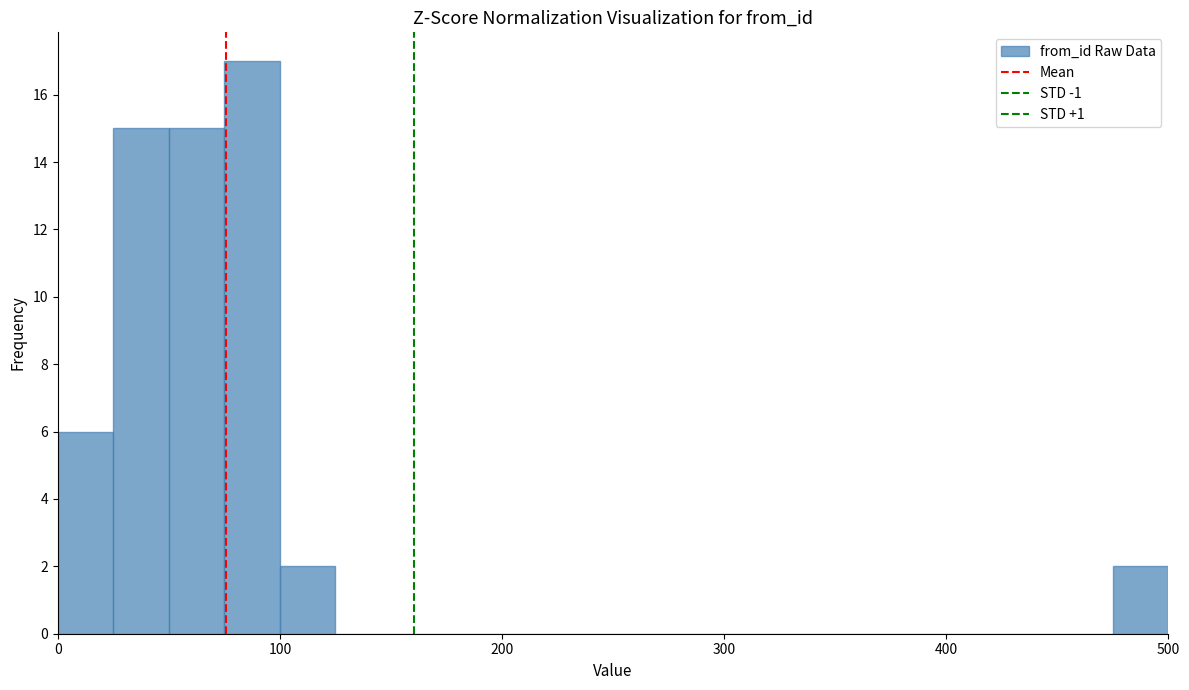

Read against the x-axis, roughly where is the centre of the tallest bar?

90